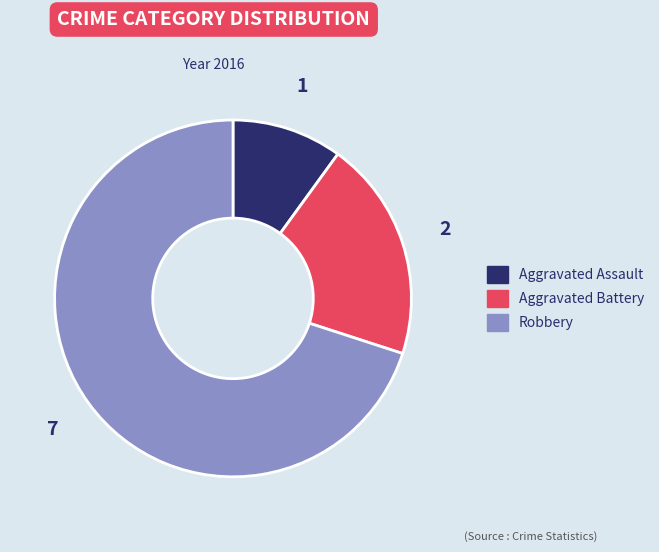

What is the largest slice in the pie chart?

Robbery